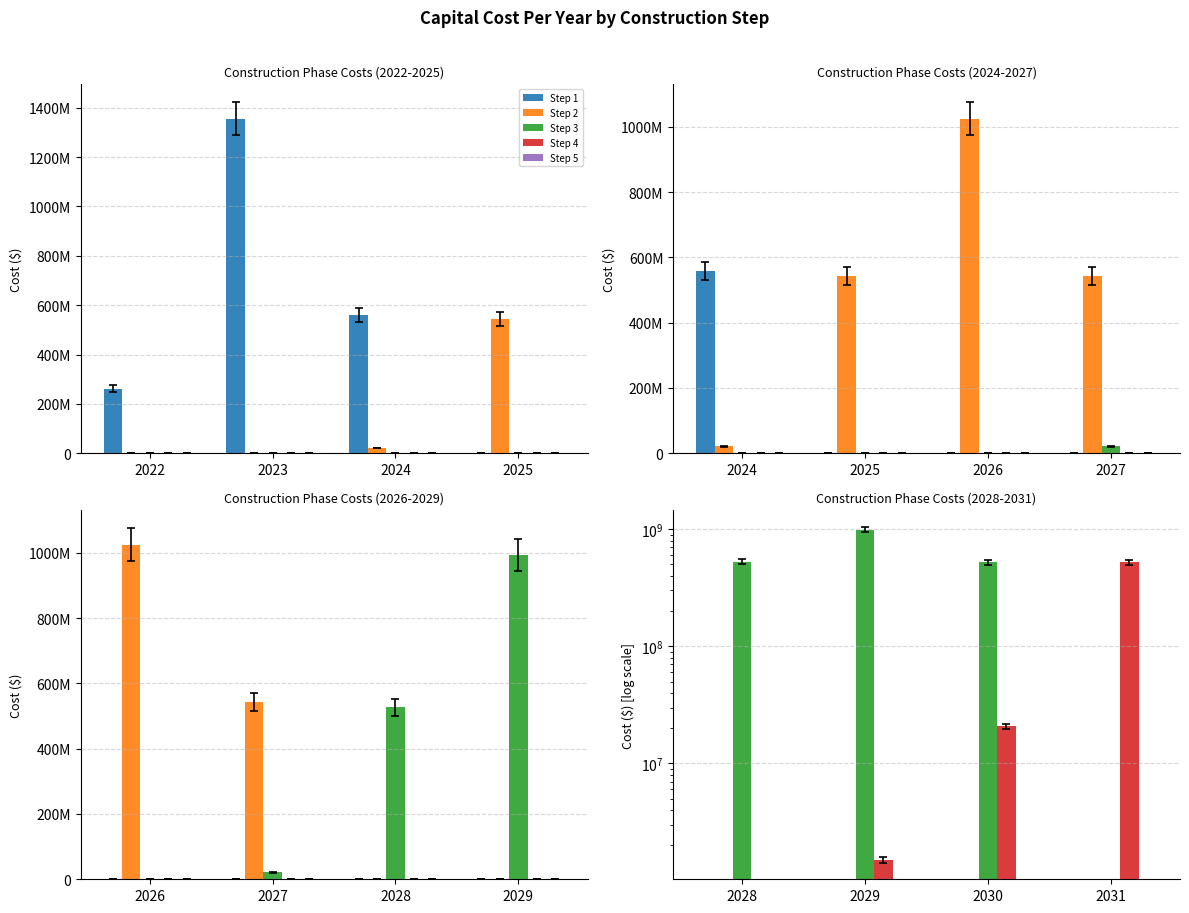

Are the bars horizontal?

No